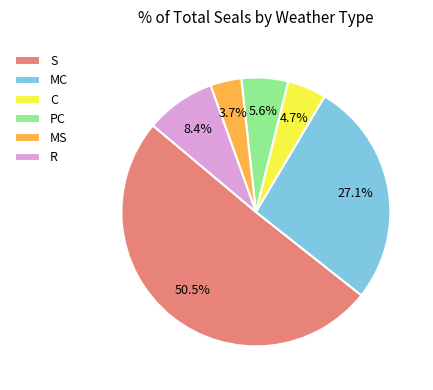

To the nearest percent, what percentage of the pie is PC?

6%